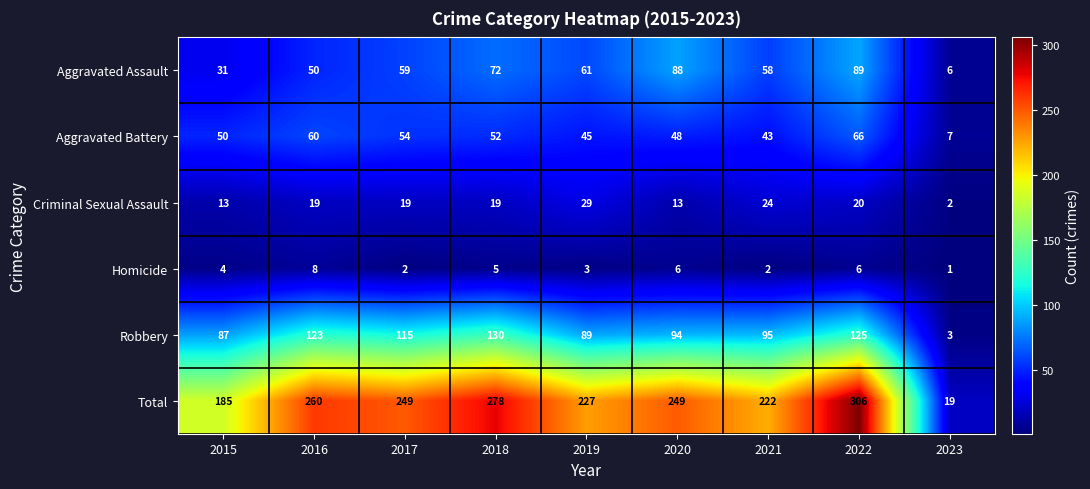

How many series are shown in this chart?

6